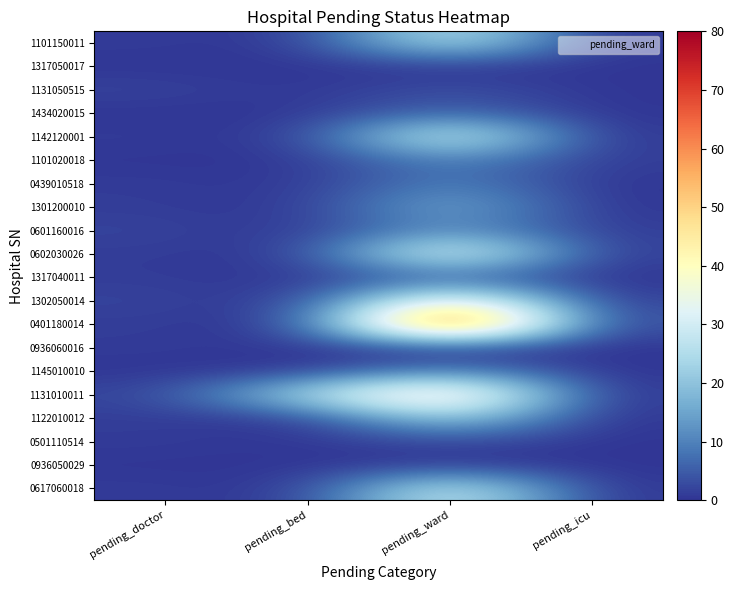

Reading left to right, extract all data points from this chart.

1101150011: pending_doctor=1	pending_bed=0	pending_ward=30	pending_icu=0
1317050017: pending_doctor=0	pending_bed=0	pending_ward=0	pending_icu=0
1131050515: pending_doctor=2	pending_bed=0	pending_ward=4	pending_icu=0
1434020015: pending_doctor=0	pending_bed=0	pending_ward=7	pending_icu=0
1142120001: pending_doctor=1	pending_bed=0	pending_ward=36	pending_icu=0
1101020018: pending_doctor=0	pending_bed=0	pending_ward=11	pending_icu=1
0439010518: pending_doctor=1	pending_bed=0	pending_ward=11	pending_icu=0
1301200010: pending_doctor=1	pending_bed=0	pending_ward=18	pending_icu=0
0601160016: pending_doctor=2	pending_bed=0	pending_ward=13	pending_icu=1
0602030026: pending_doctor=1	pending_bed=0	pending_ward=40	pending_icu=1
1317040011: pending_doctor=1	pending_bed=0	pending_ward=5	pending_icu=0
1302050014: pending_doctor=2	pending_bed=0	pending_ward=45	pending_icu=1
0401180014: pending_doctor=1	pending_bed=0	pending_ward=80	pending_icu=2
0936060016: pending_doctor=1	pending_bed=0	pending_ward=0	pending_icu=0
1145010010: pending_doctor=0	pending_bed=0	pending_ward=11	pending_icu=0
1131010011: pending_doctor=2	pending_bed=26	pending_ward=51	pending_icu=0
1122010012: pending_doctor=1	pending_bed=0	pending_ward=25	pending_icu=0
0501110514: pending_doctor=1	pending_bed=0	pending_ward=3	pending_icu=0
0936050029: pending_doctor=0	pending_bed=0	pending_ward=0	pending_icu=0
0617060018: pending_doctor=1	pending_bed=0	pending_ward=33	pending_icu=0